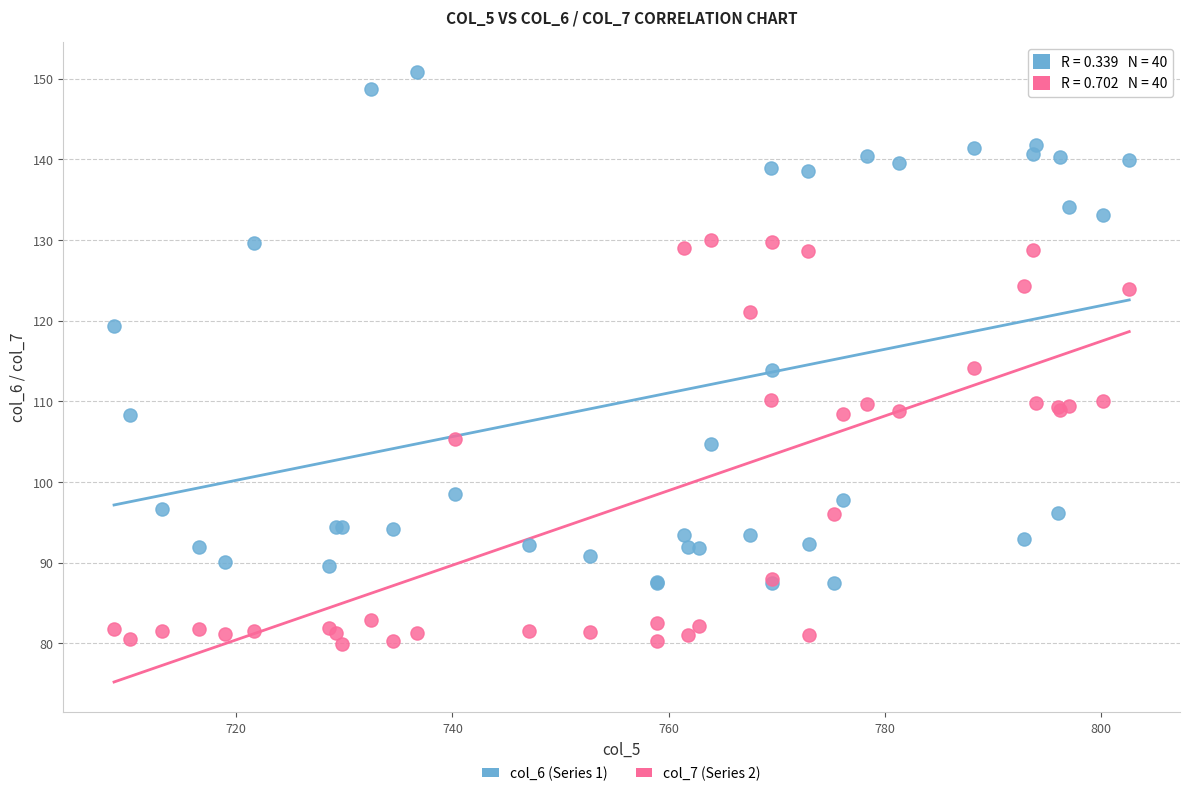

Which series has the widest spread of Y values?

col_6 (Series 1)